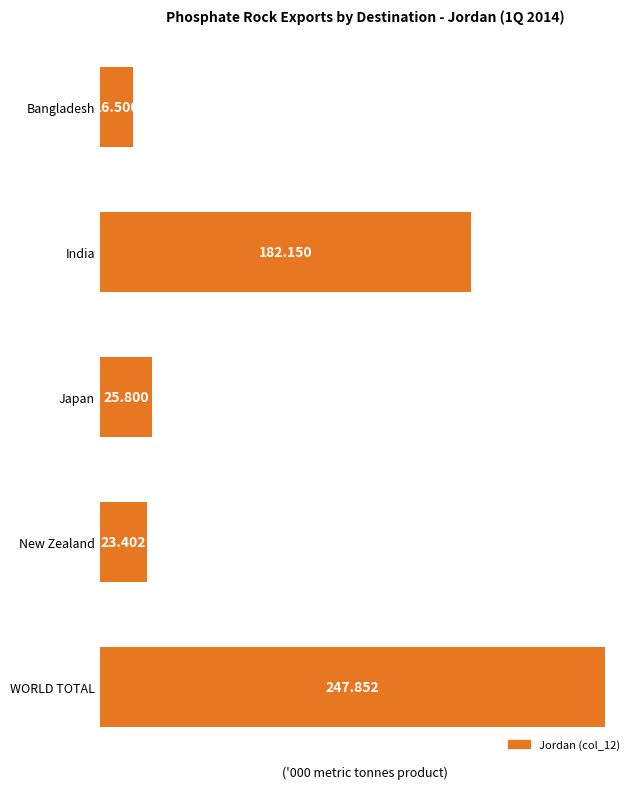

How many values are below 25?

2